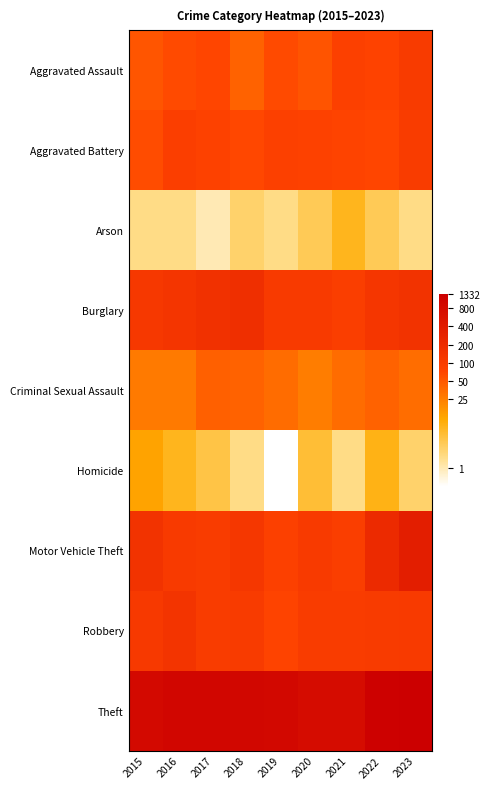

At which category is the sum across all series the highest?

2022